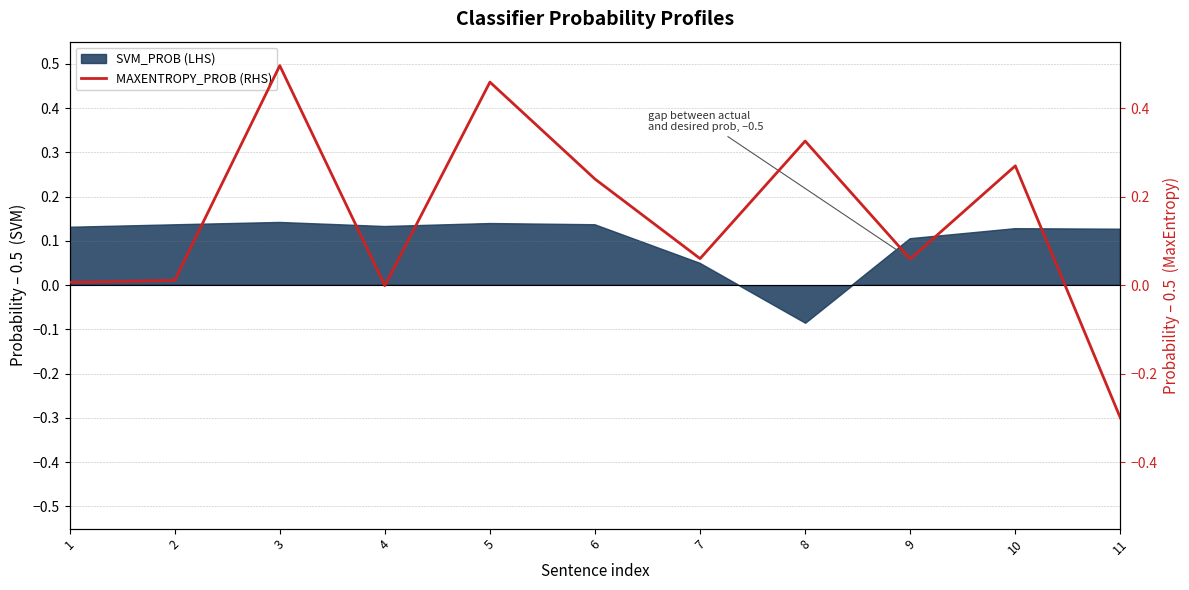

How many points are lower than both their immediate neighbors (excluding endpoints)?

3